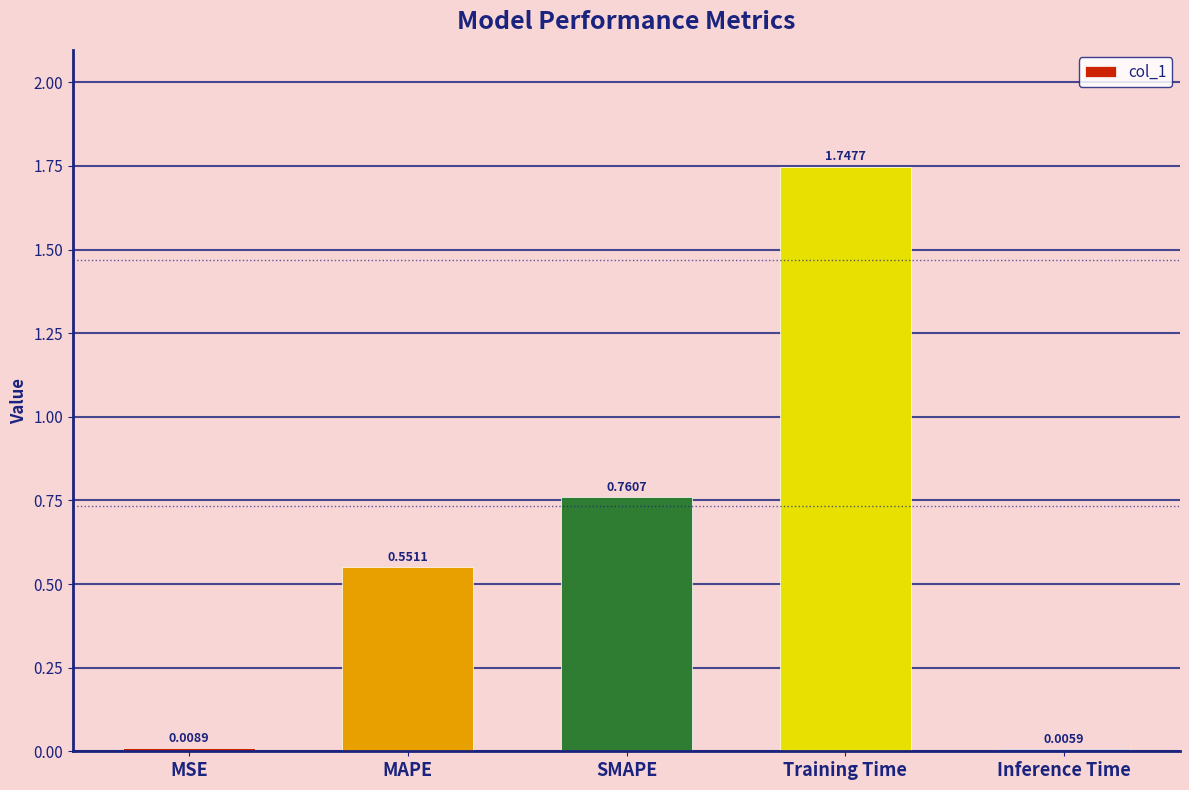

What is the sum of all values?

3.1